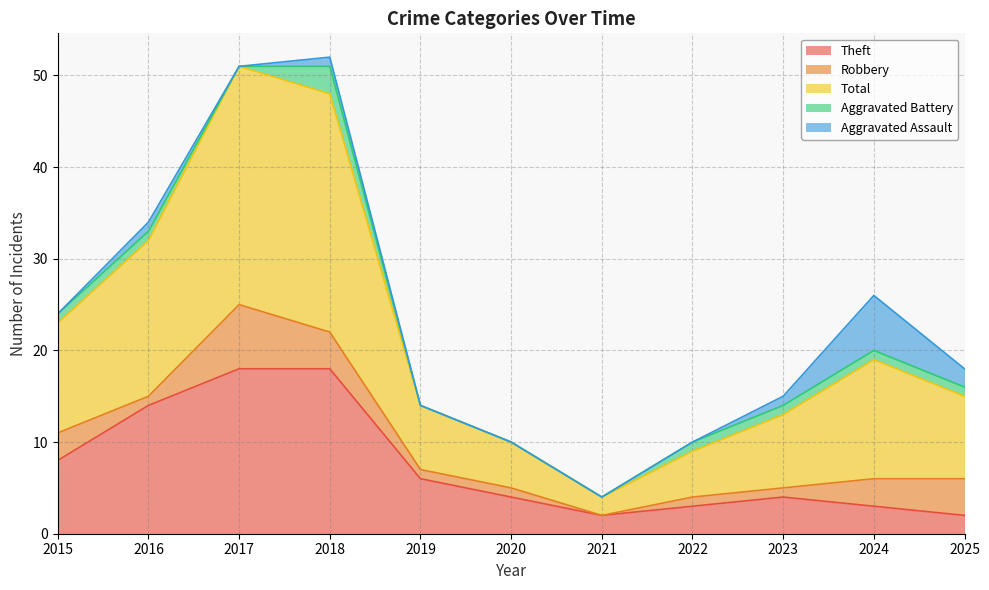

How many lines are shown in the chart?

5